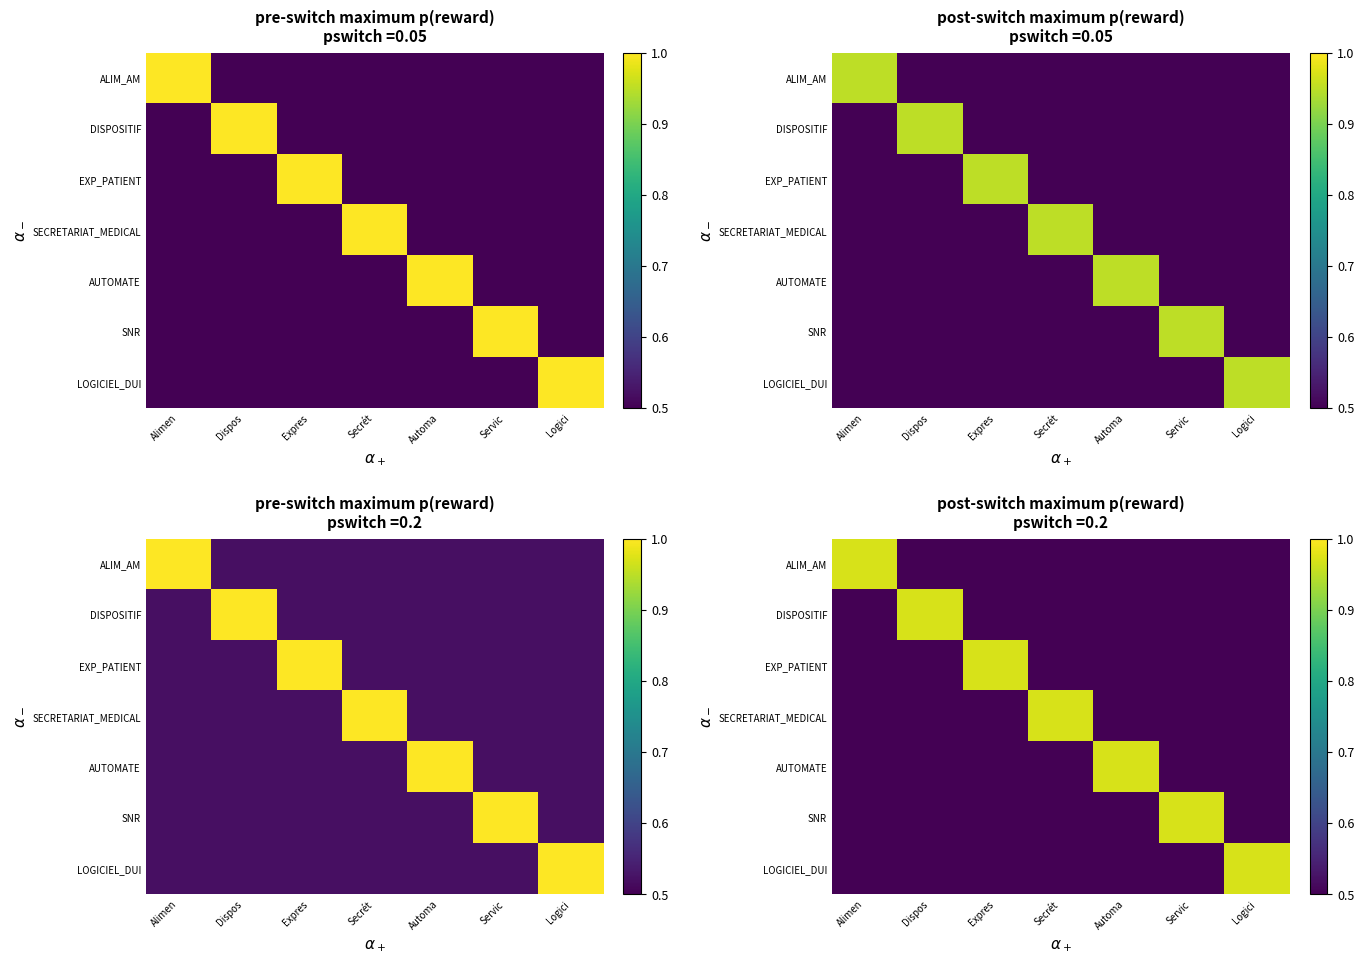

List the series in order of their peak value, lowest first.

ALIM_AM, DISPOSITIF, EXP_PATIENT, SECRETARIAT_MEDICAL, AUTOMATE, SNR, LOGICIEL_DUI